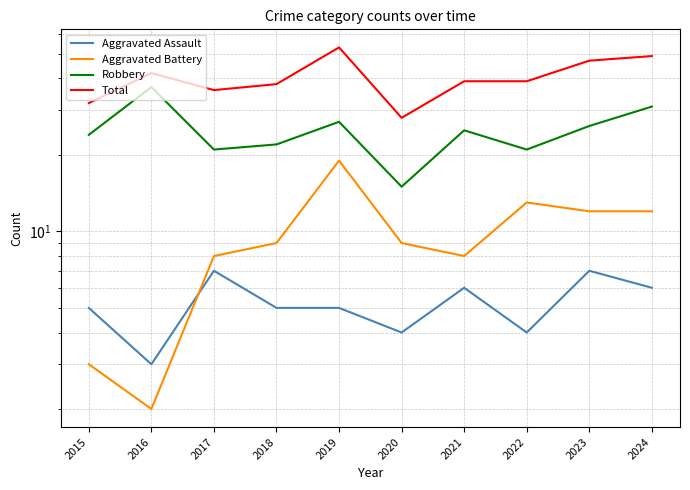

Which series changed the most between 2016 and 2022?

Robbery